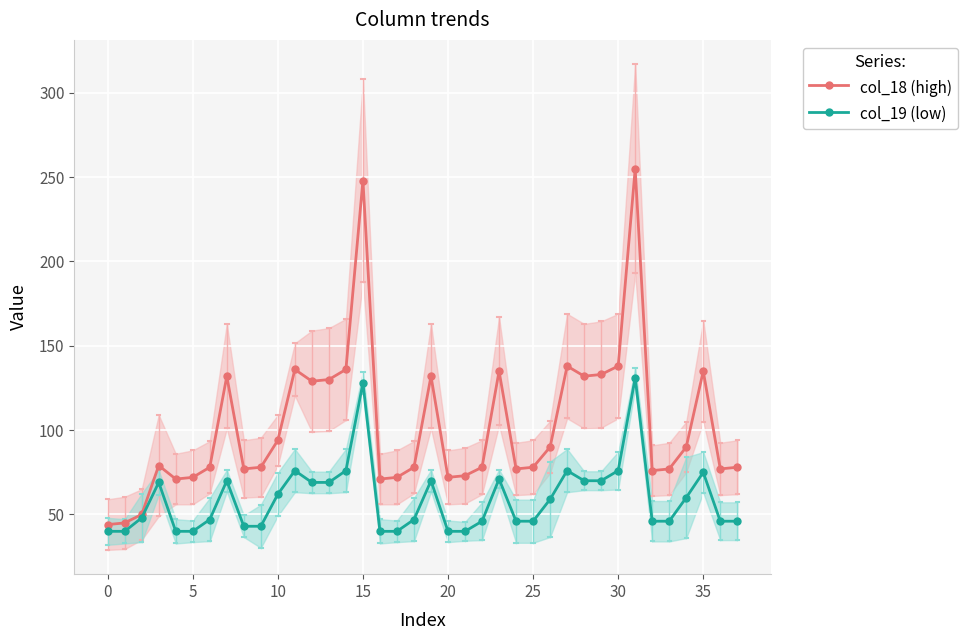

What is the minimum value for col_18 (high)?

44